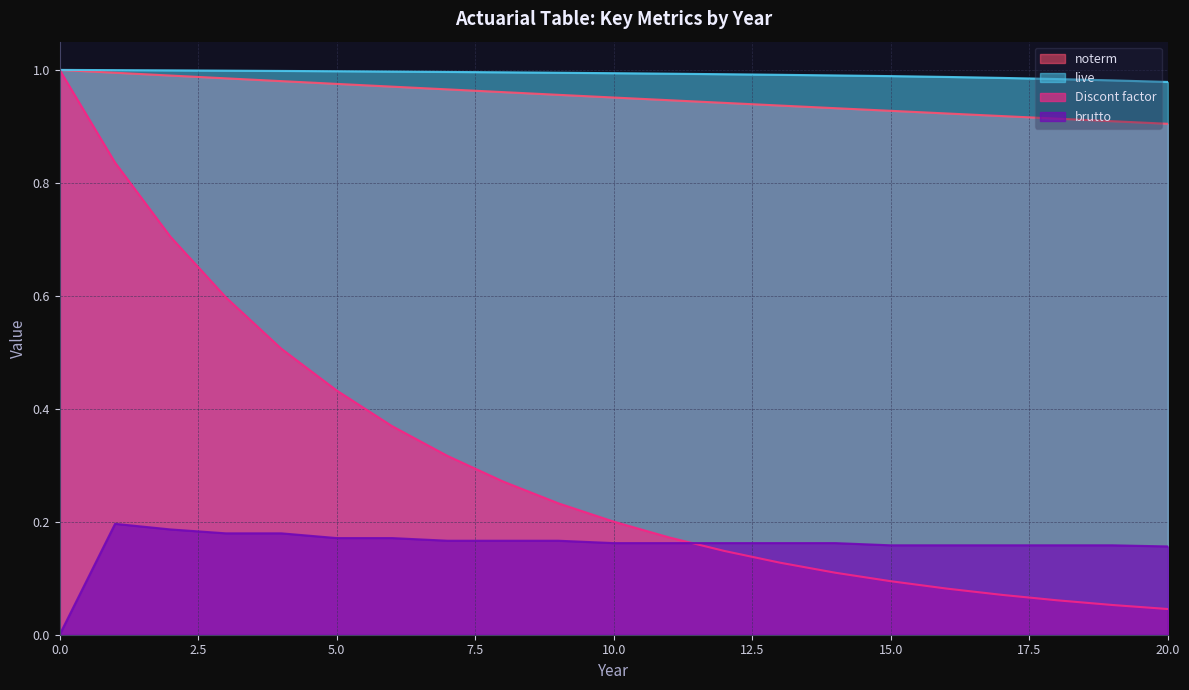

Read the Discont factor value at 19.

0.1